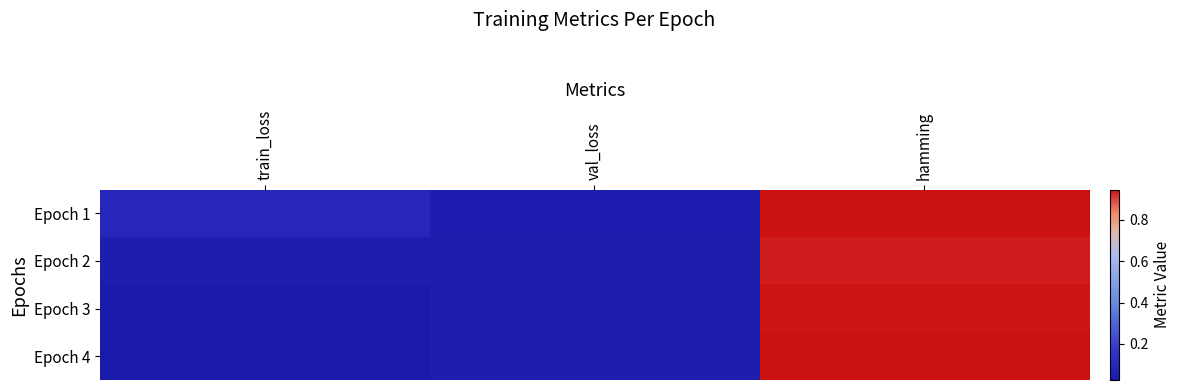

What is the greatest value displayed?

0.9